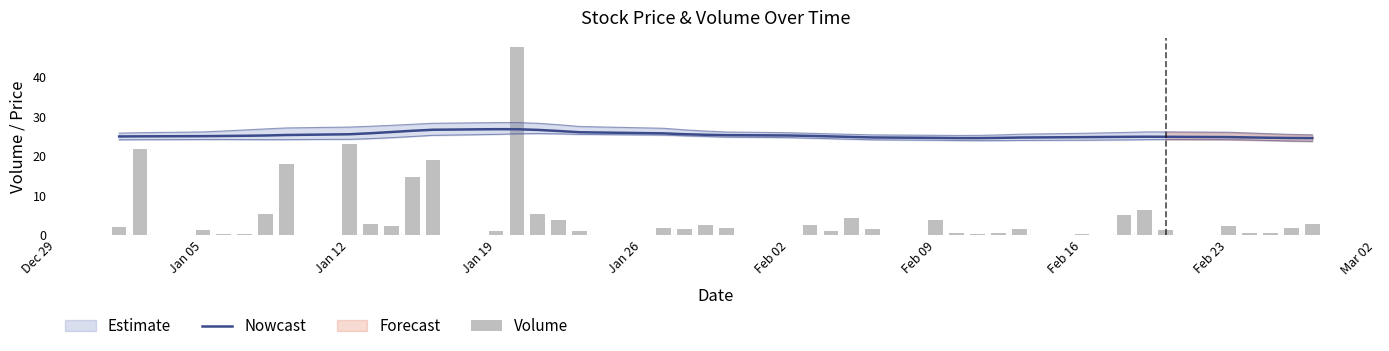

Is it true that Volume equals 0.3 at 16?

False